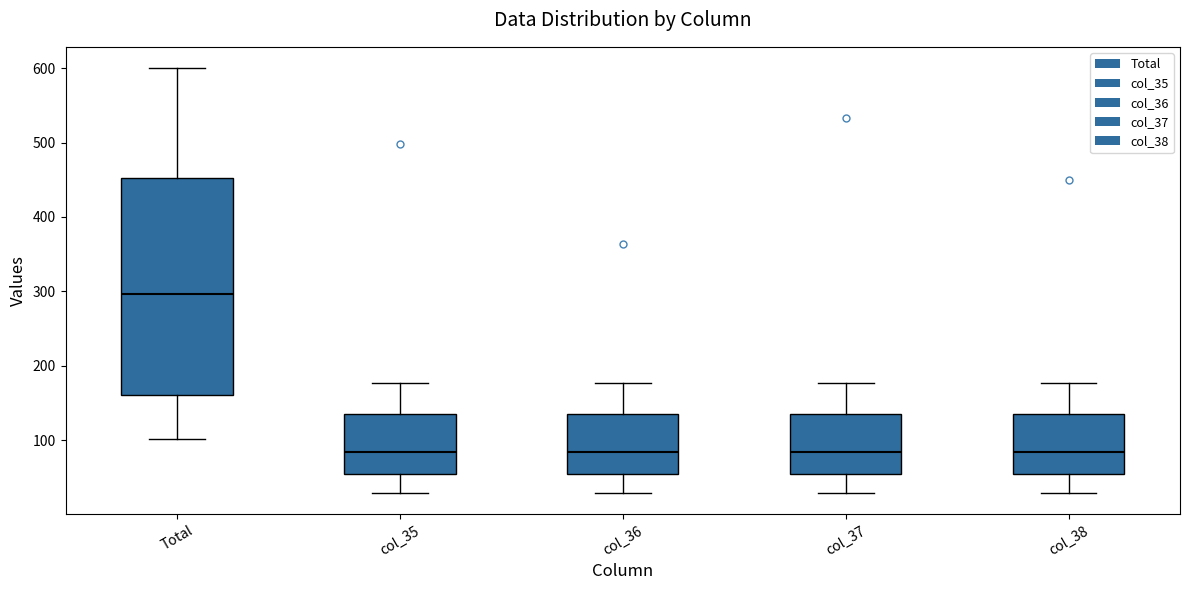

Comparing the boxes themselves (not the whiskers), which one is the tallest?

Total